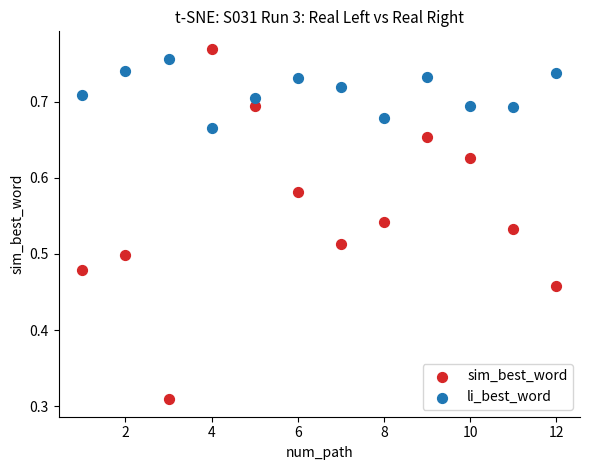

What are all the series names shown in the legend?

sim_best_word, li_best_word